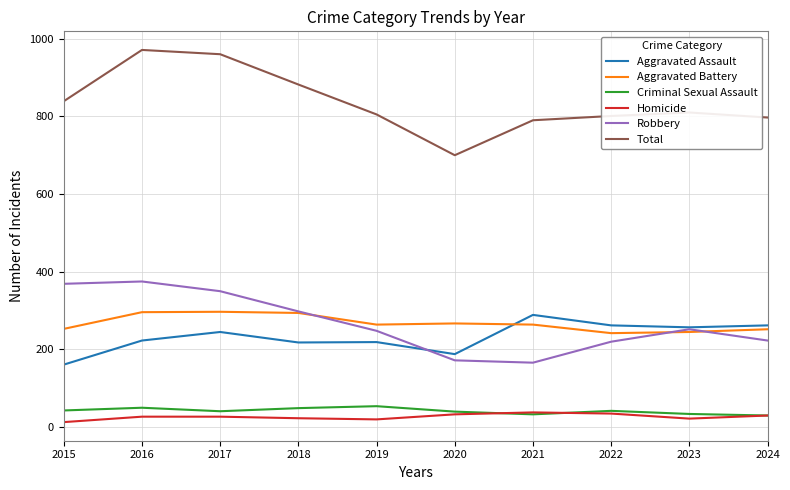

What is the maximum value for Criminal Sexual Assault?

54